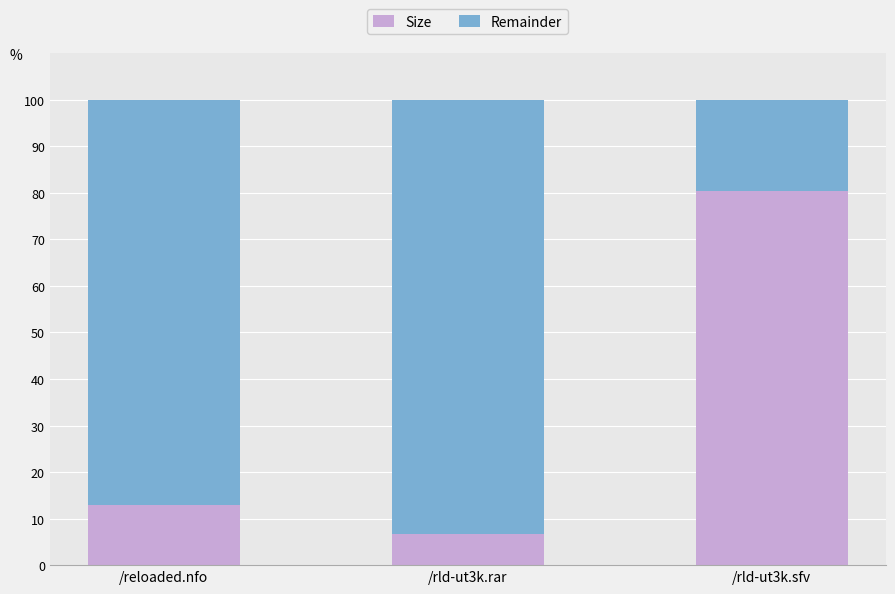

How many values in the Size series are below 13?

1